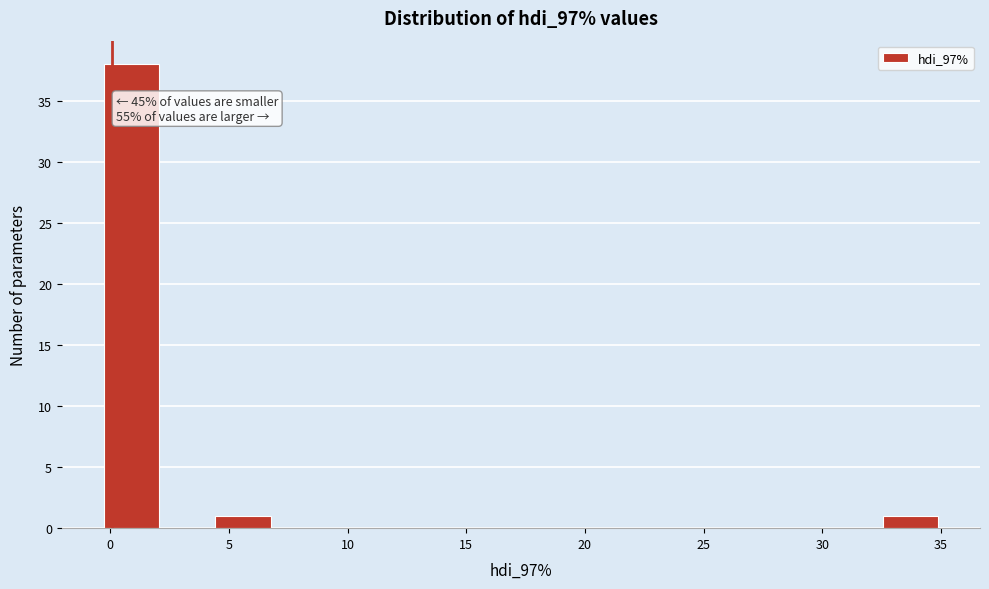

Over which range of the x-axis is the bar tallest?

-0.5 to 2.0